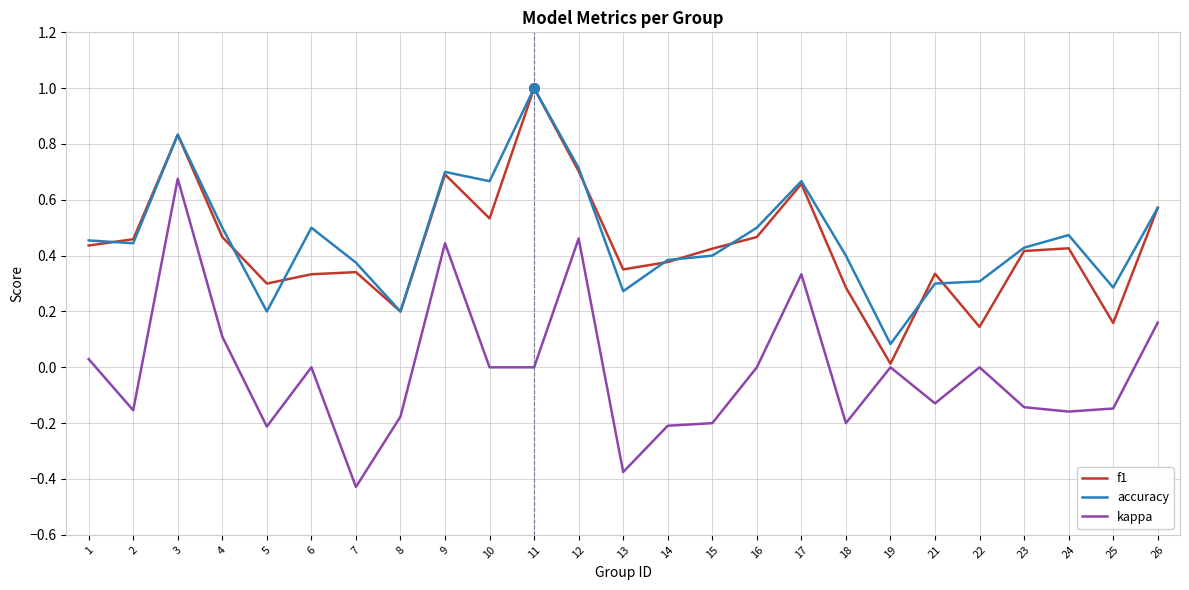

Does the chart have visible grid lines?

Yes